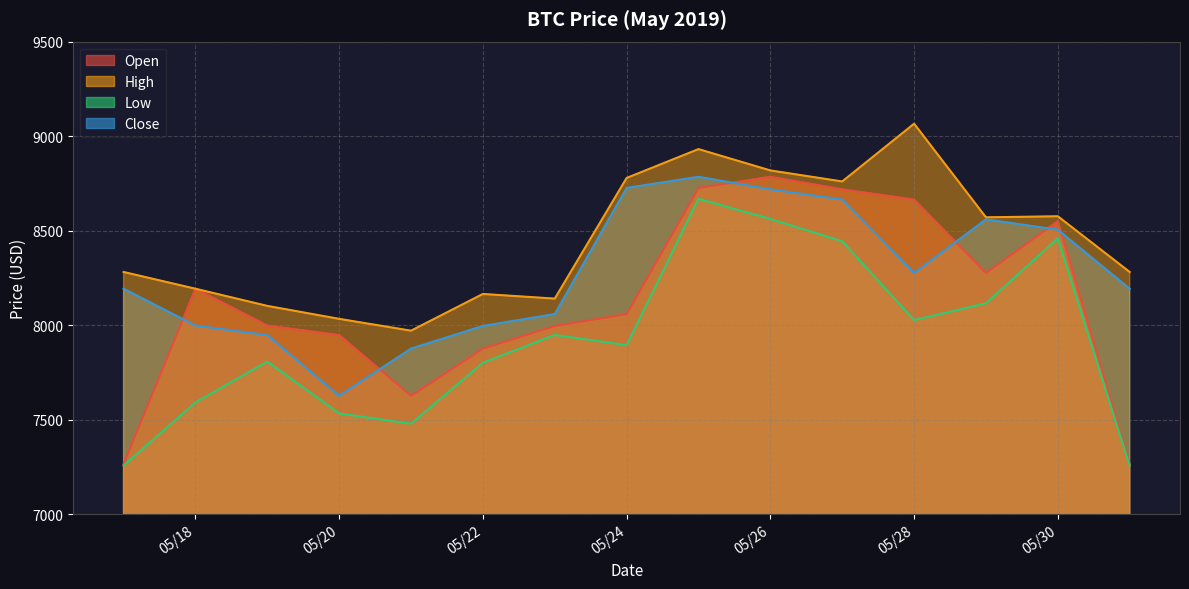

What are all the series names shown in the legend?

Open, High, Low, Close